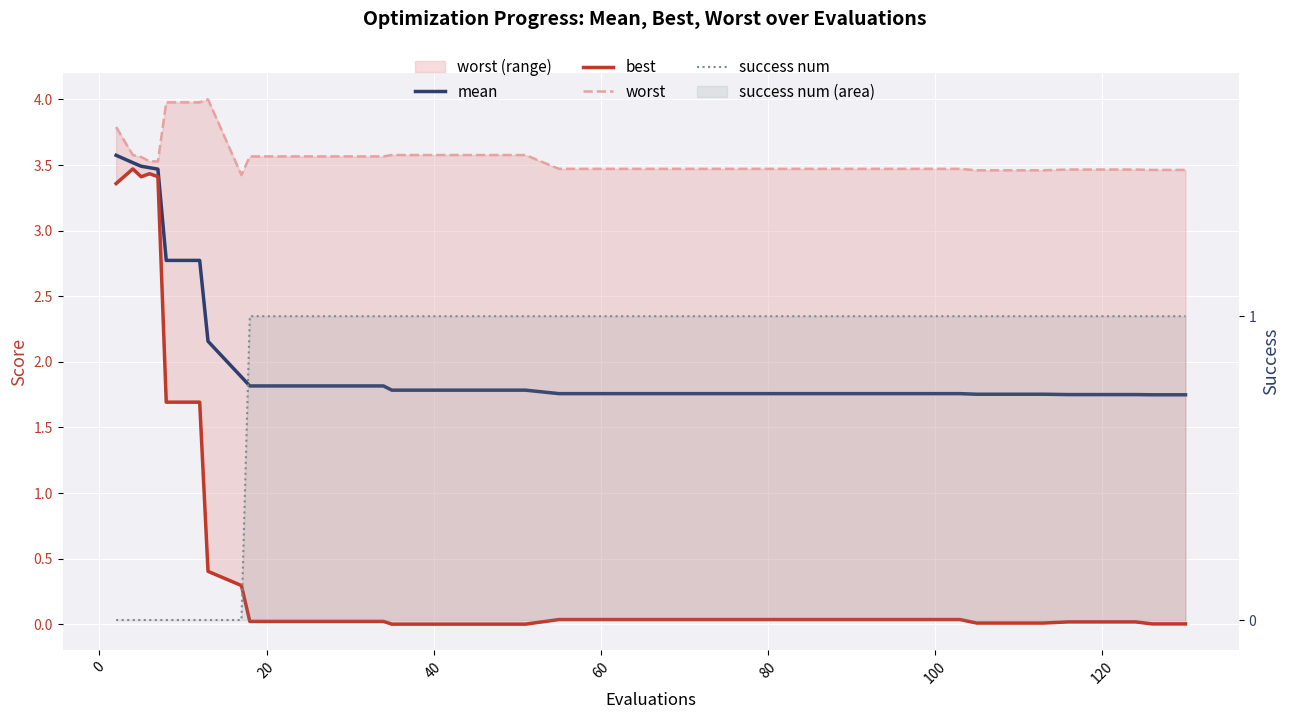

Which series has the largest range (max minus min)?

best